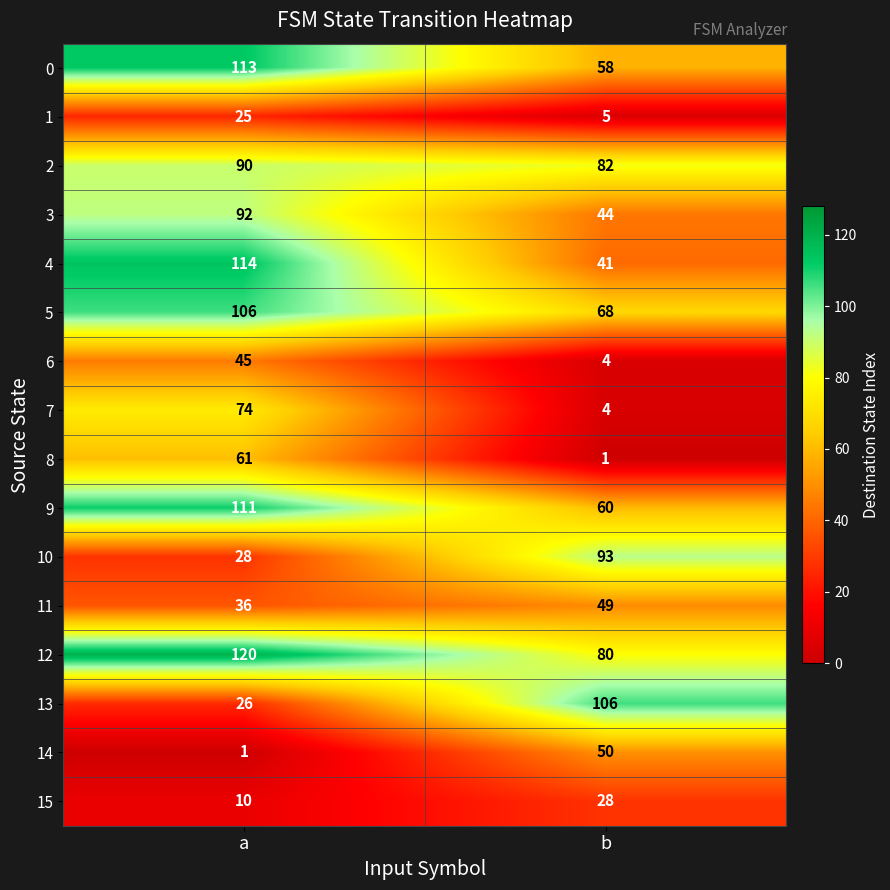

How many data points does each series have?

2